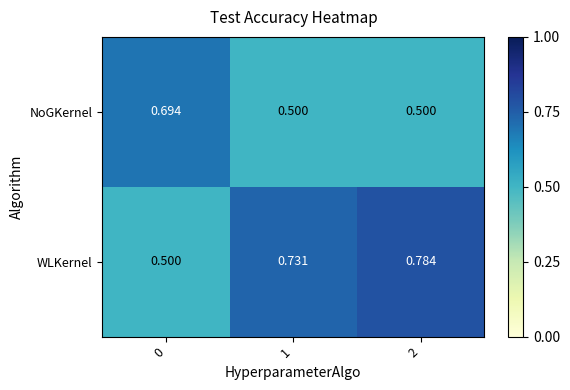

Between 0 and 2, which series saw the biggest shift?

WLKernel